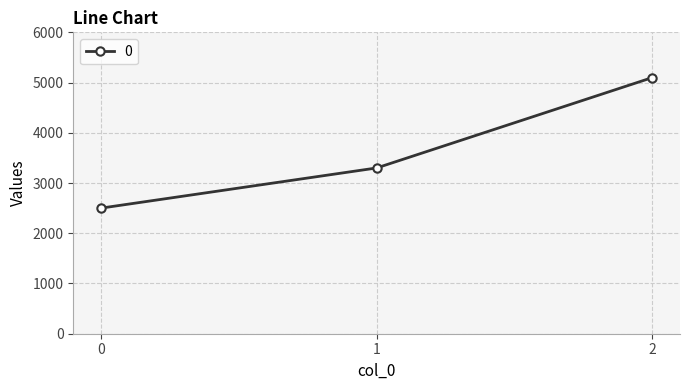

Read the value at 0, to the nearest 10.

2500